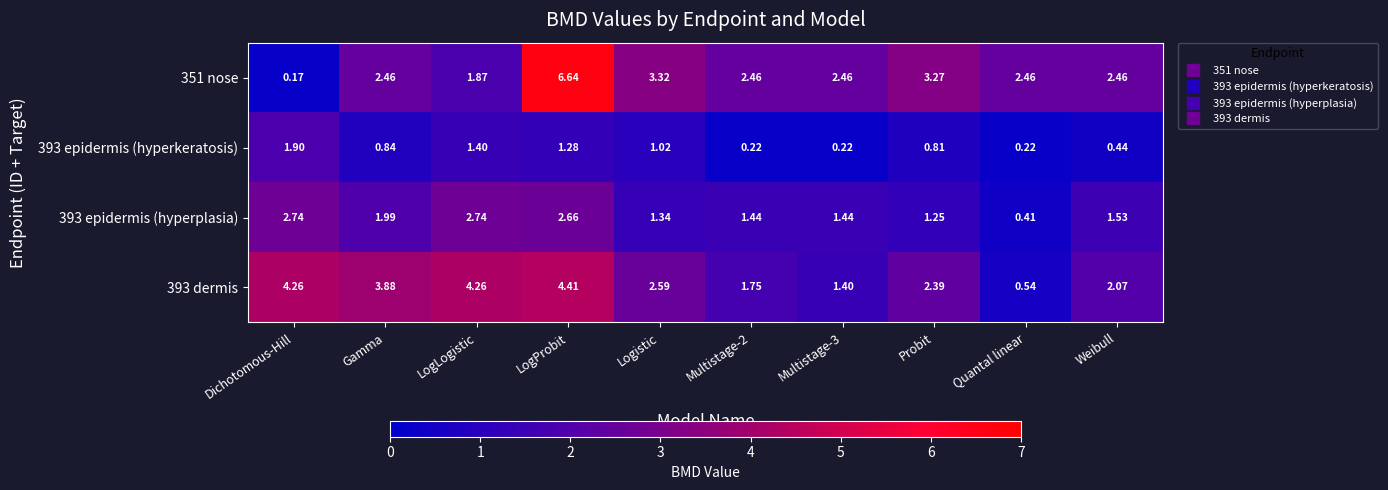

At which label does 393 epidermis (hyperplasia) first exceed 1?

Dichotomous-Hill